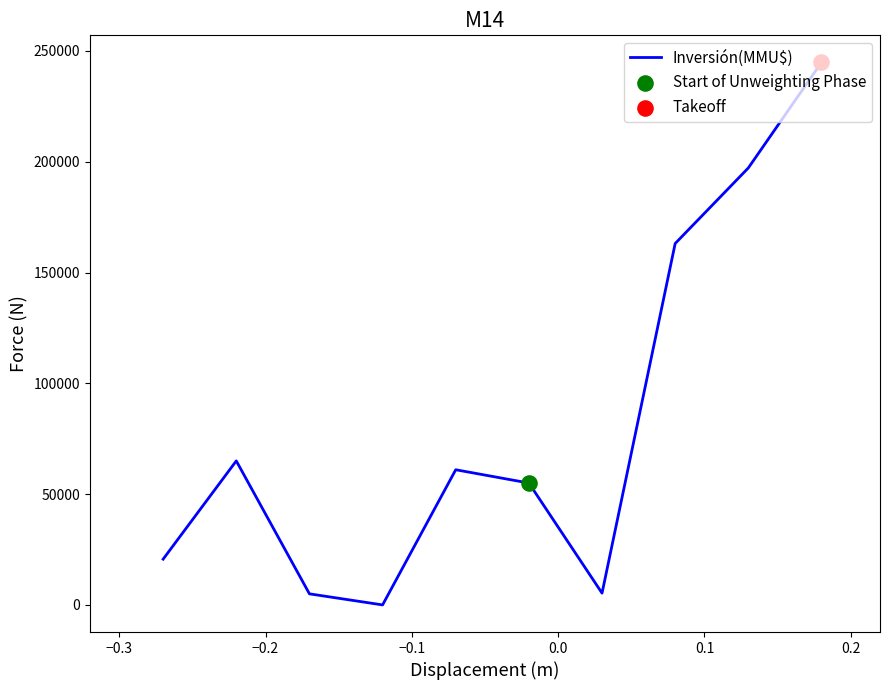

What is the maximum value shown in the chart?

244800